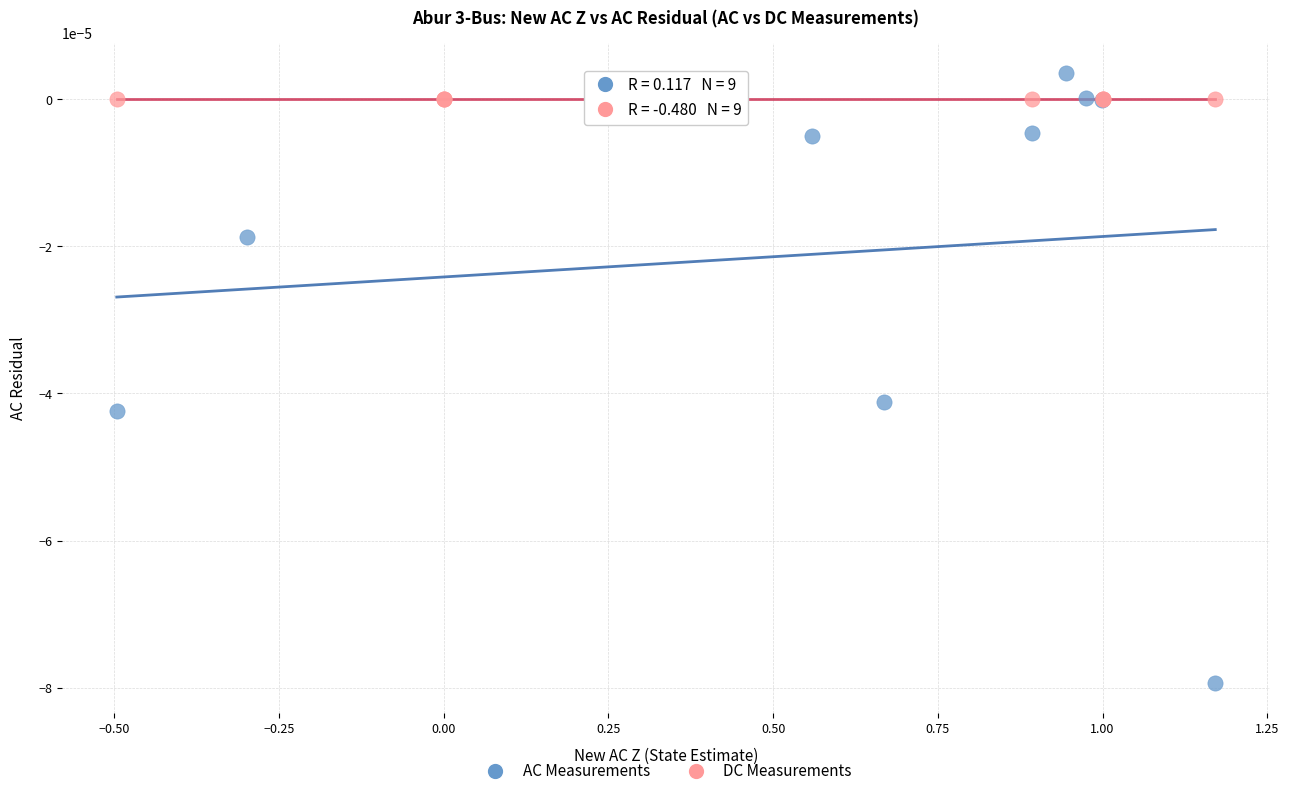

Which series reaches the minimum Y coordinate?

AC Measurements